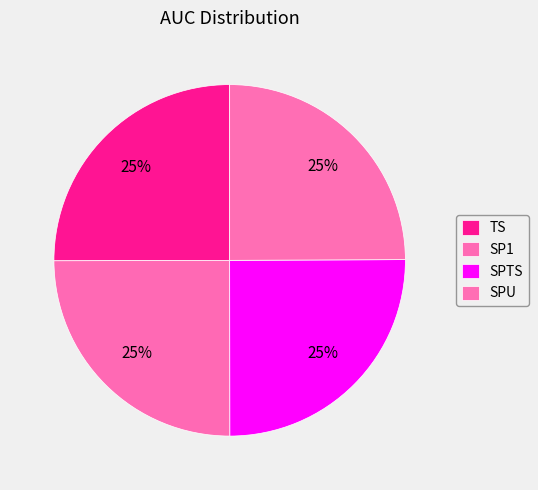

How many slices are in this pie chart?

4